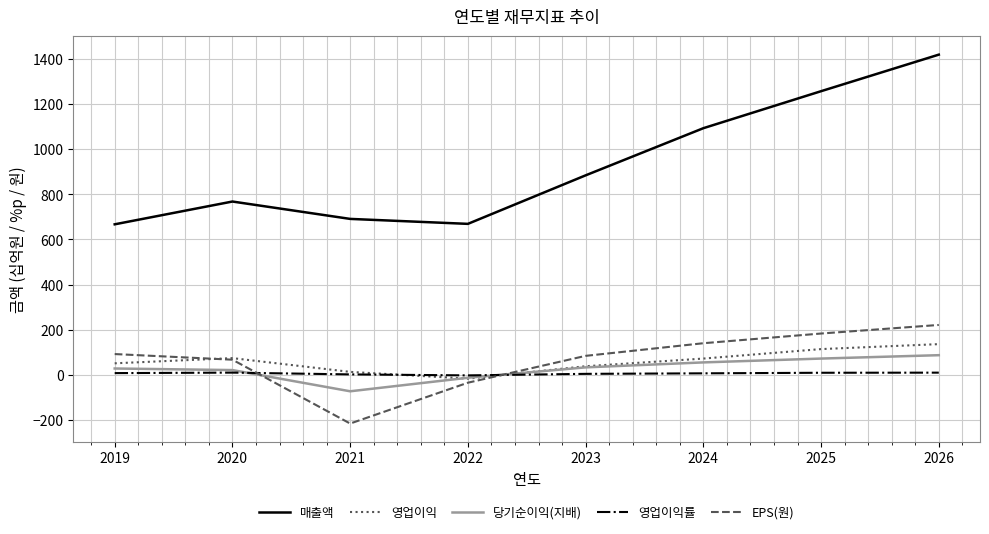

Does the chart have visible grid lines?

Yes